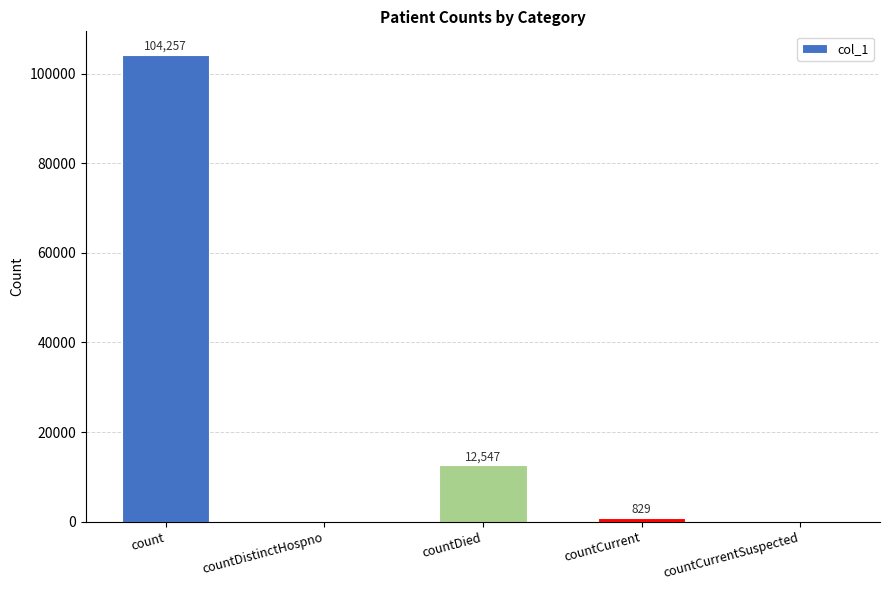

At which label is the value closest to 52128?

countDied